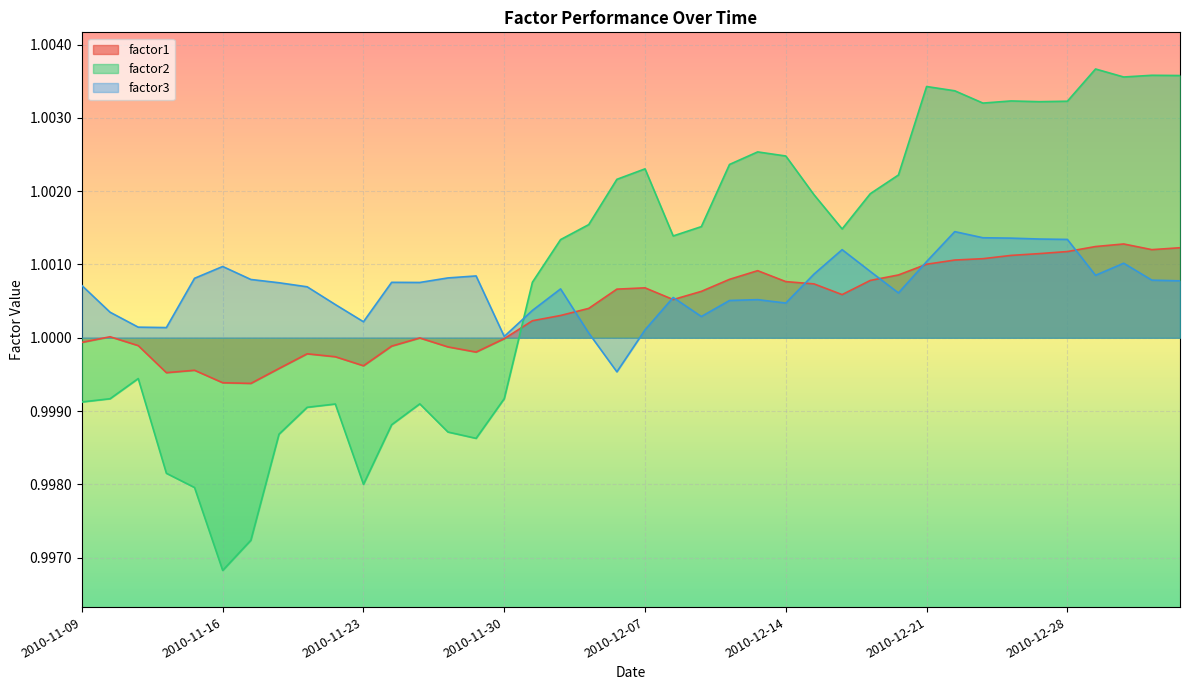

Which series ends up on top after the final intersection of factor1 and factor3?

factor1